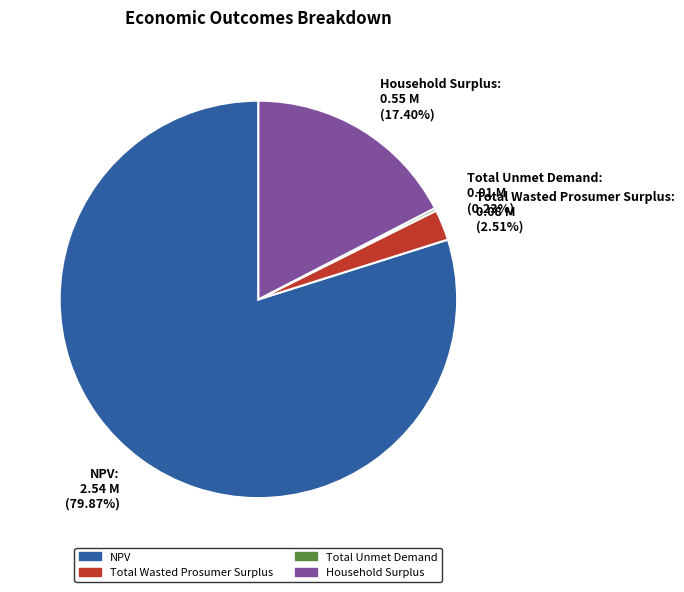

Is NPV the majority of the pie?

Yes